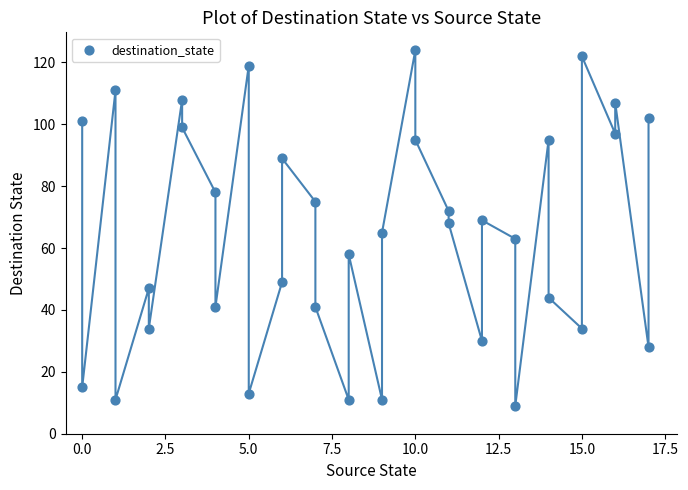

What is the range of X values (max minus min)?

17